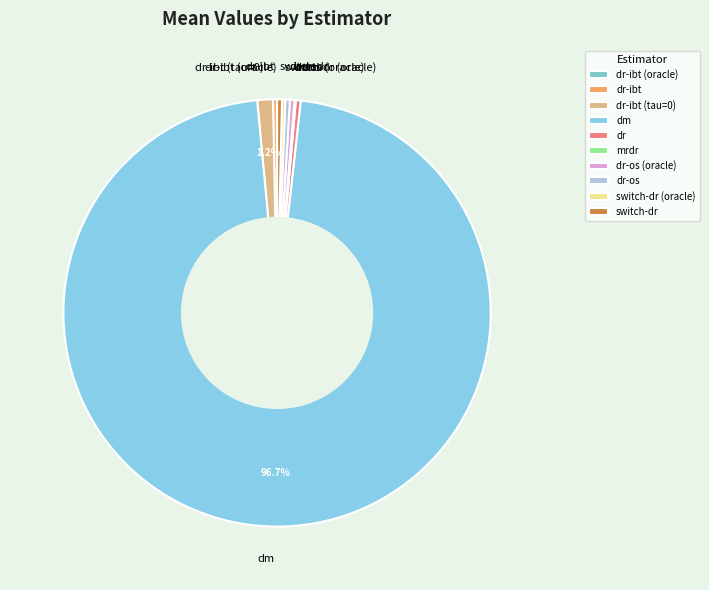

Which category has the biggest portion of the pie?

dm